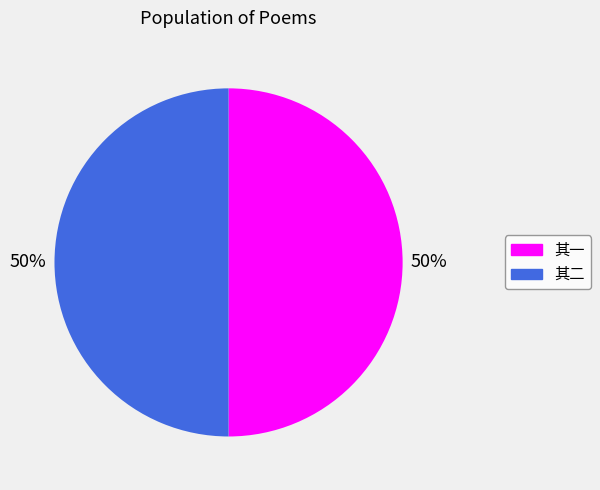

To the nearest percent, what is the average slice percentage?

50%